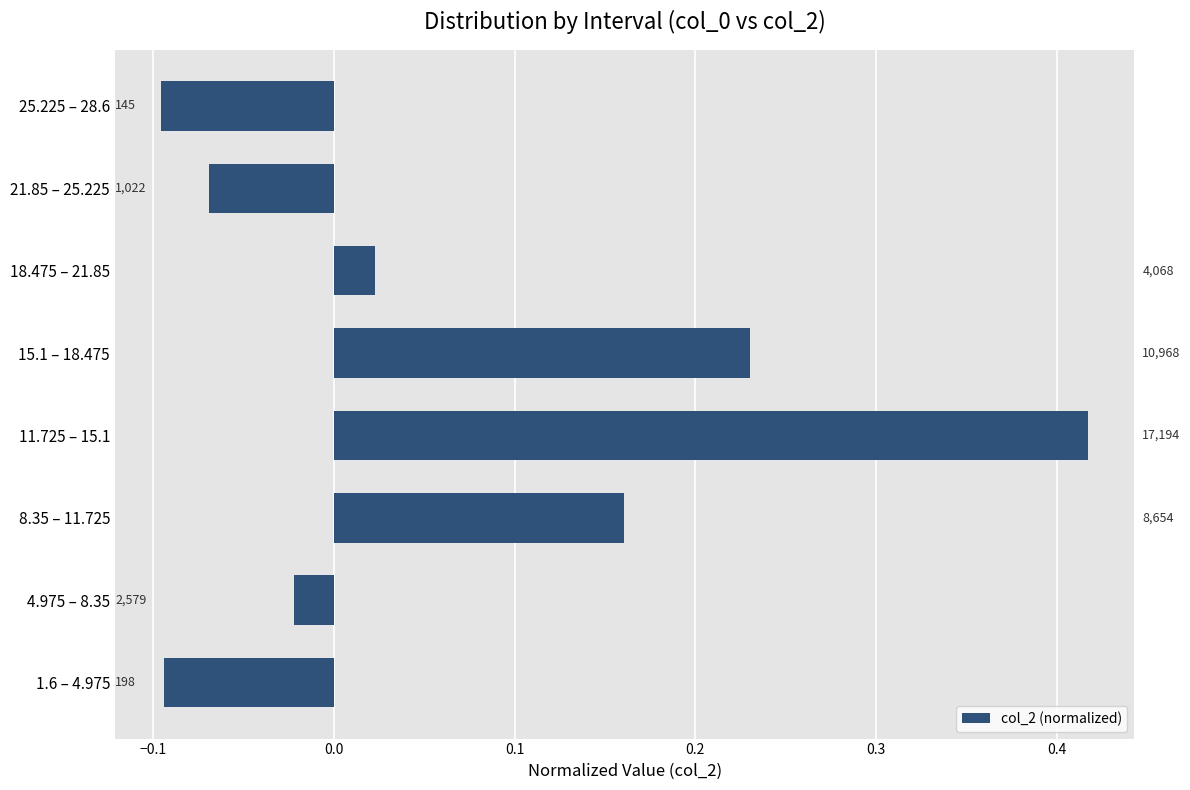

What is the difference between the second highest and second lowest values?

0.3